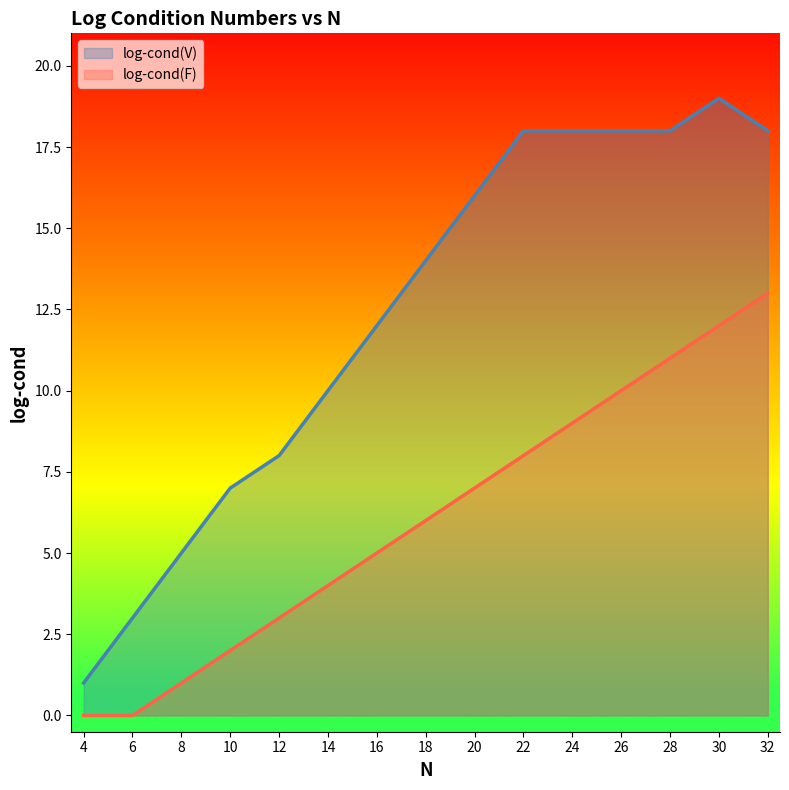

What is the value of the log-cond(V) point at the 9th from the left?

16